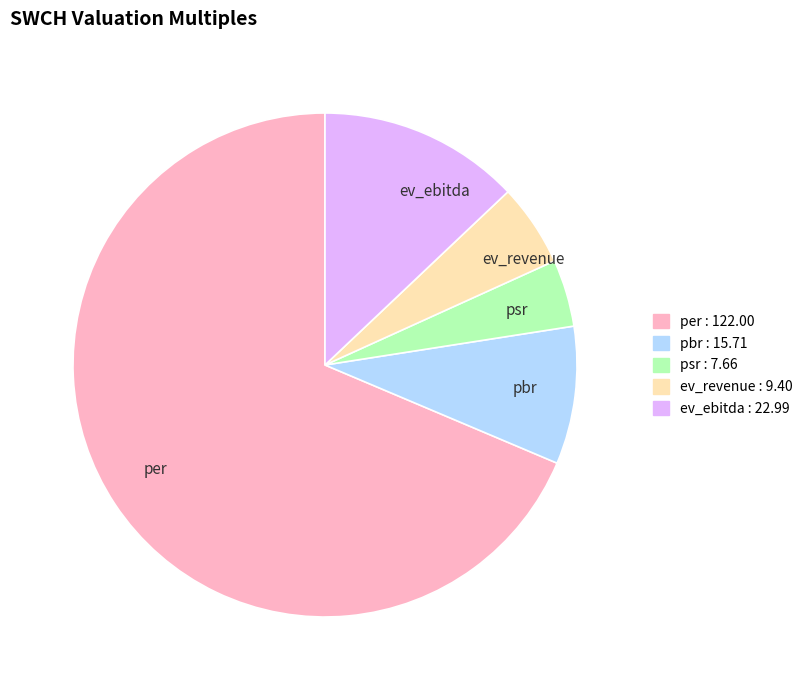

Which has a higher value, ev_ebitda or per?

per